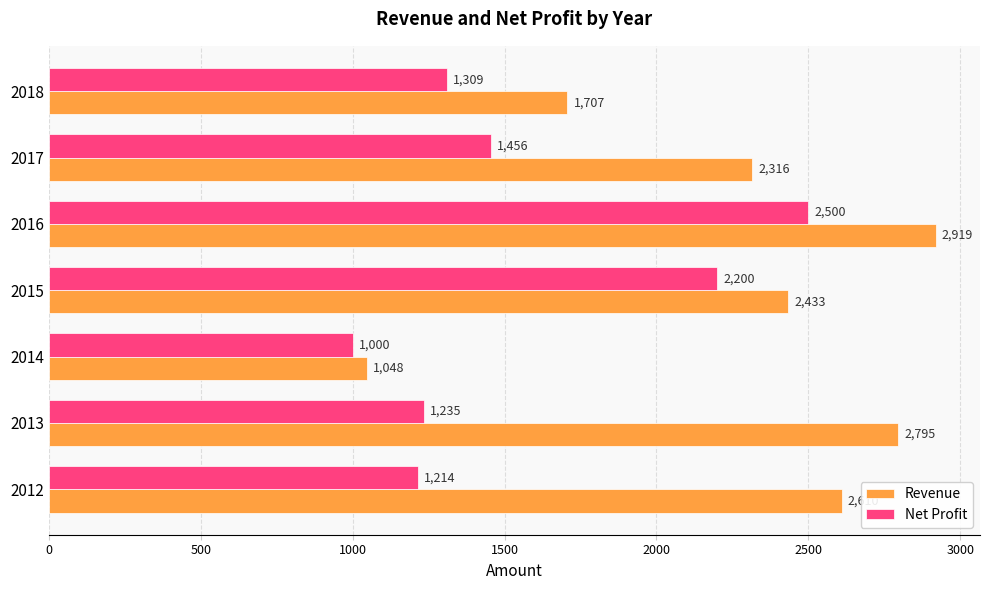

Rank the series by their average value, from highest to lowest.

Revenue, Net Profit